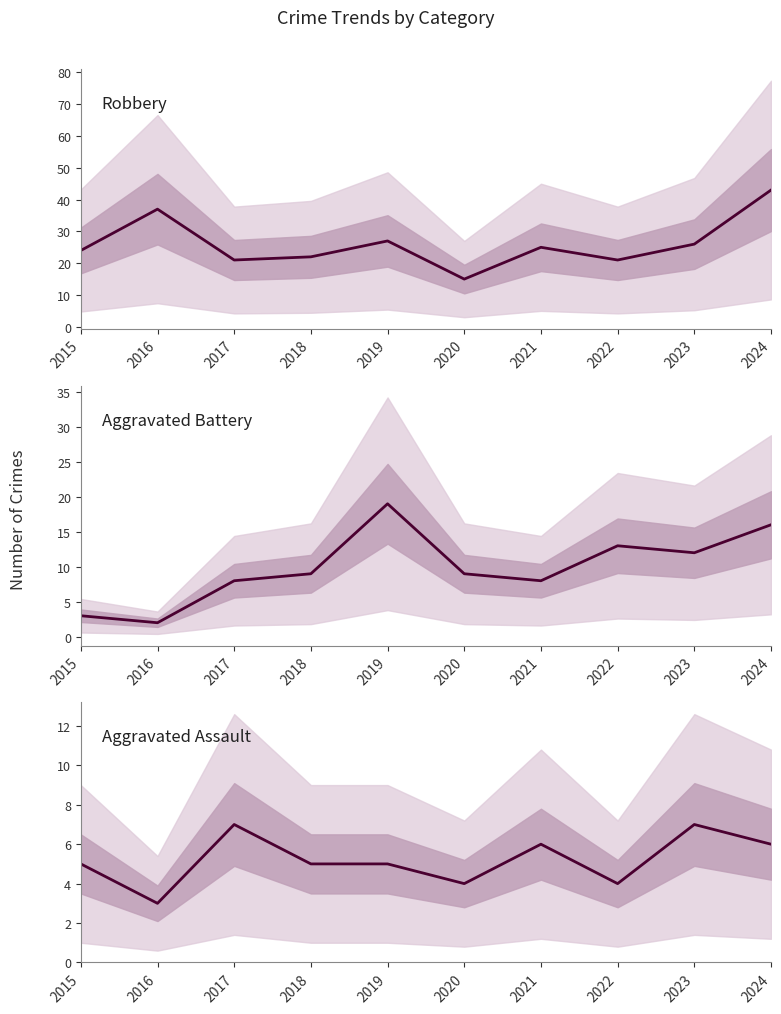

Which series has the largest total across all categories?

Robbery